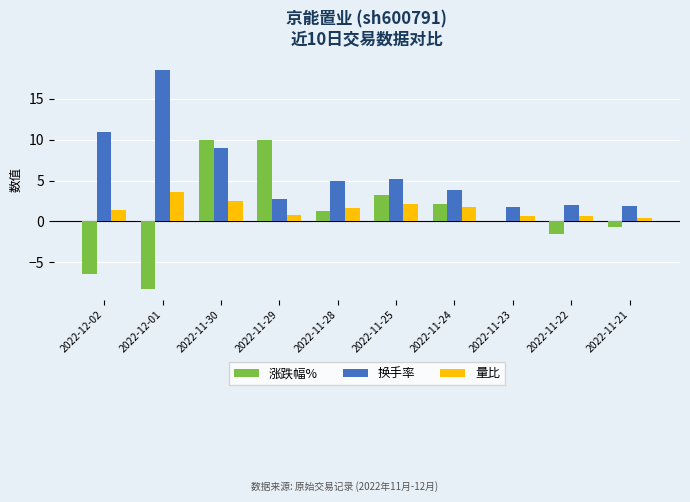

Between 2022-11-24 and 2022-11-22, which series saw the biggest shift?

涨跌幅%